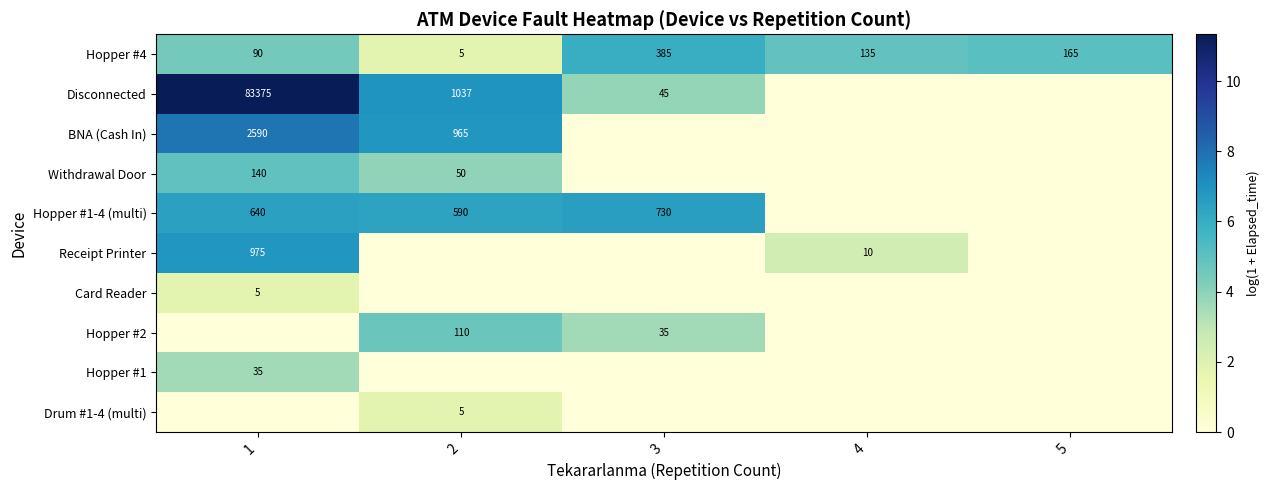

Where does the Hopper #4 series first go above 135?

3